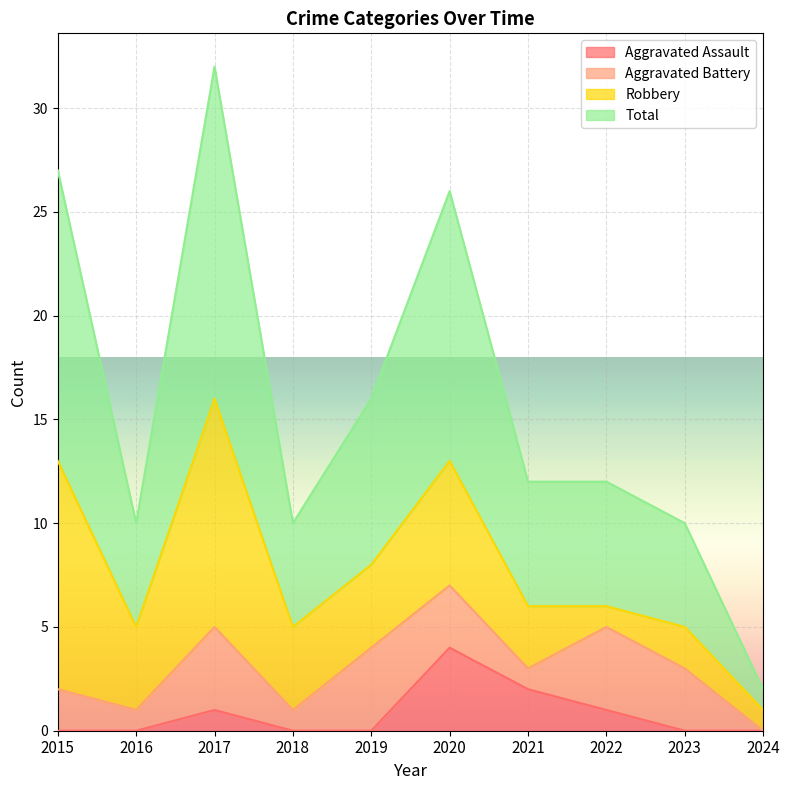

Which category has the highest value in the Aggravated Assault series?

2020